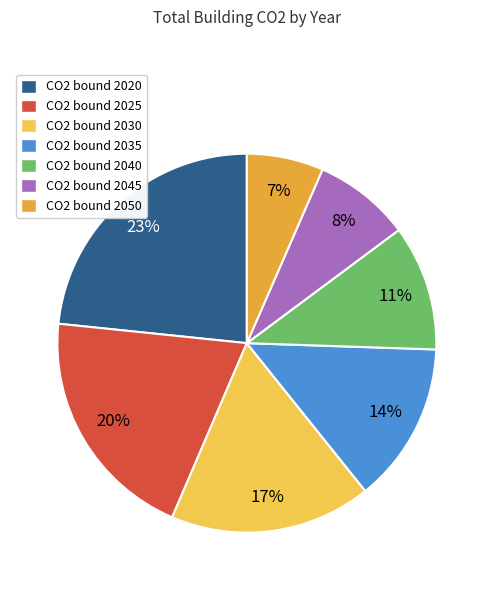

How many slices are in this pie chart?

7